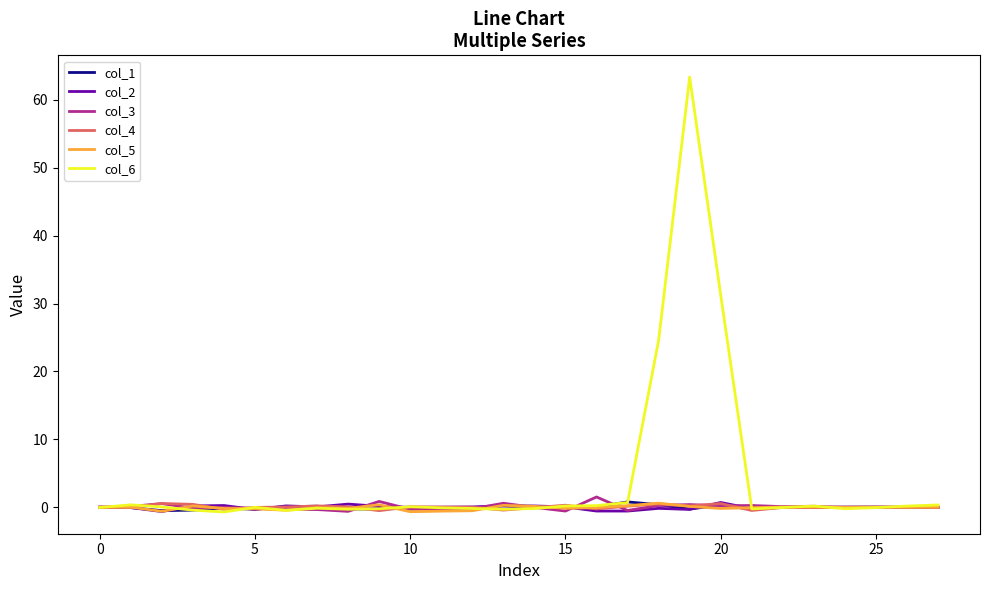

What is the sum of all col_3 values?

1.8